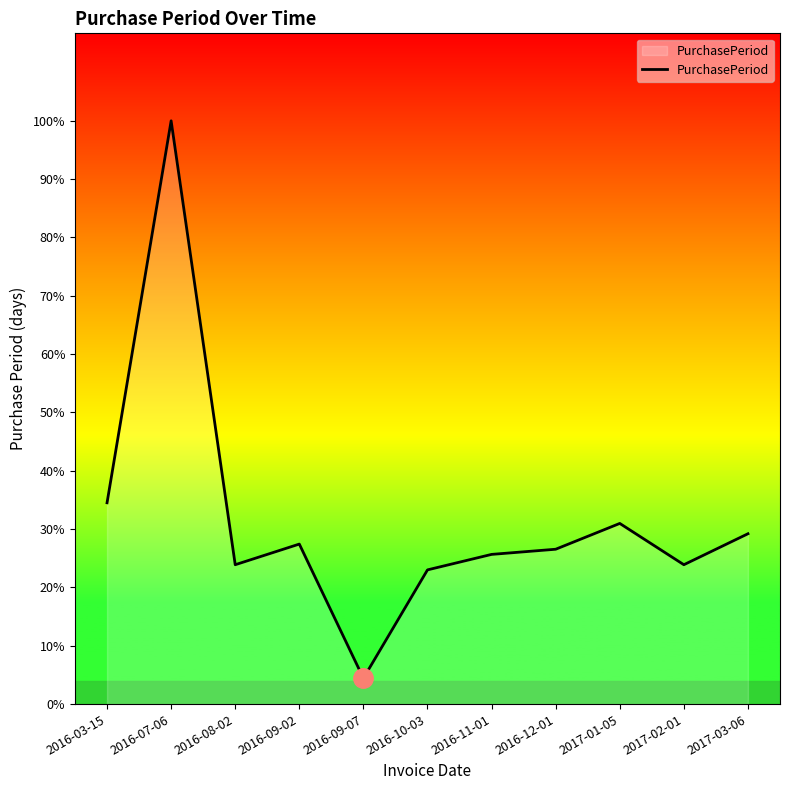

List the labels in order of value, smallest first.

2016-09-07, 2016-10-03, 2016-08-02, 2017-02-01, 2016-11-01, 2016-12-01, 2016-09-02, 2017-03-06, 2017-01-05, 2016-03-15, 2016-07-06